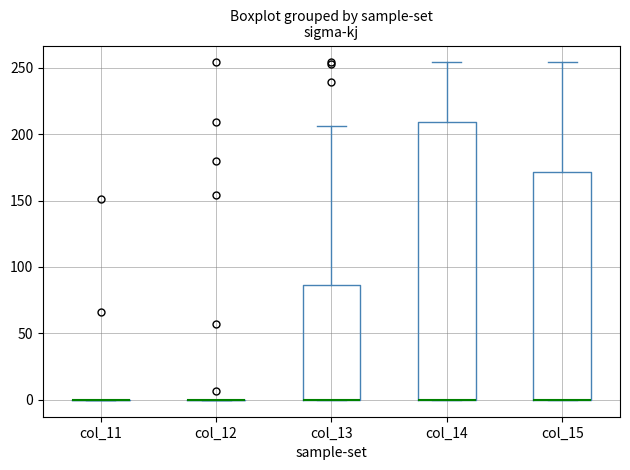

Reading left to right, transcribe this box plot: for each box, give where its median line is, the range the box spans, and where its two whiskers end, as read against the y-axis. The values are not printed on the chart, so give them approximately, as read against the axis.

col_11: box collapsed to a line at 0, whiskers 0 to 0
col_12: box collapsed to a line at 0, whiskers 0 to 0
col_13: median 0 (drawn on the box's lower edge), box 0 to 85, whiskers 0 to 205
col_14: median 0 (drawn on the box's lower edge), box 0 to 210, whiskers 0 to 255
col_15: median 0 (drawn on the box's lower edge), box 0 to 170, whiskers 0 to 255